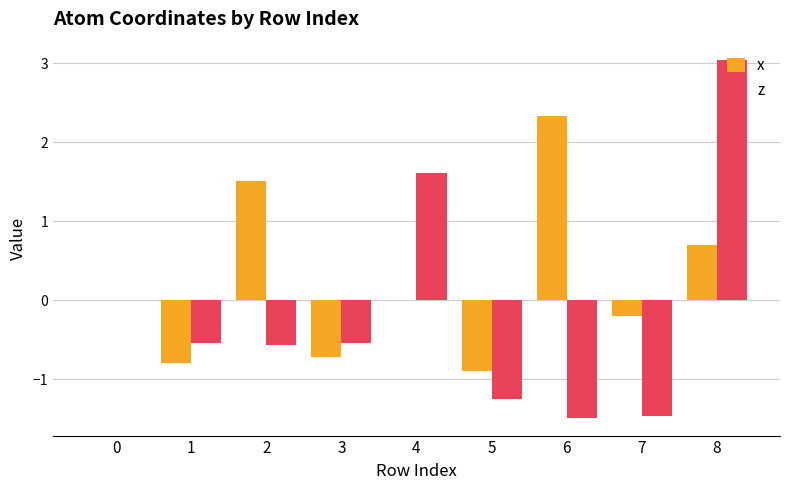

What value does the z series have at 3?

-0.5